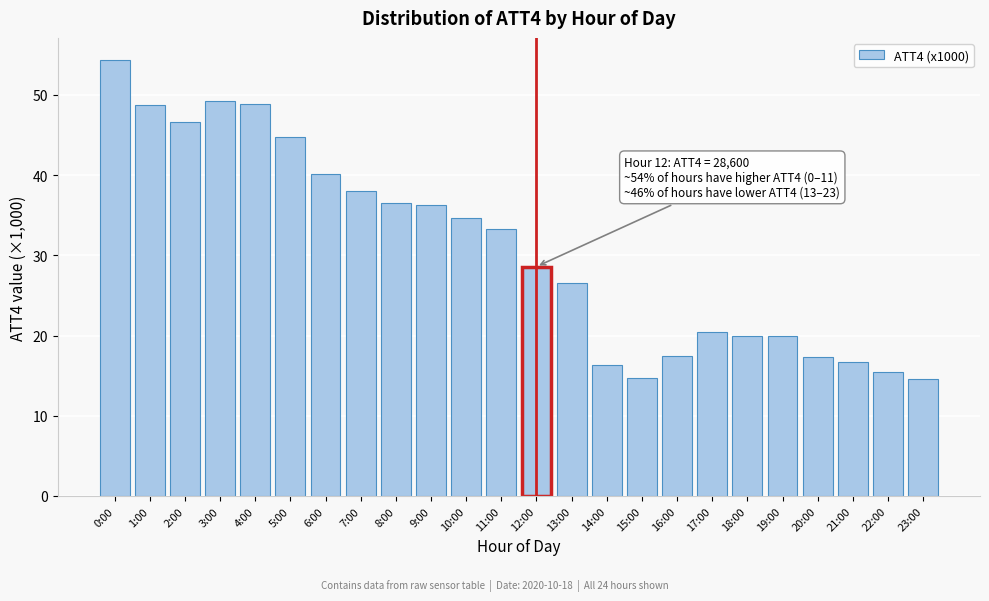

What is the minimum value shown in the chart?

14.6